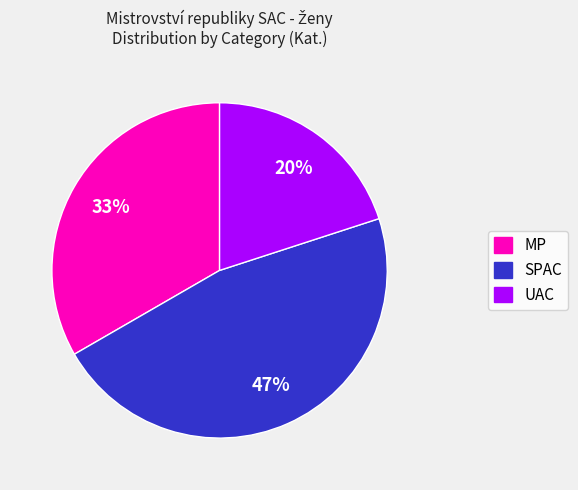

What percentage is the SPAC slice, to the nearest percent?

47%